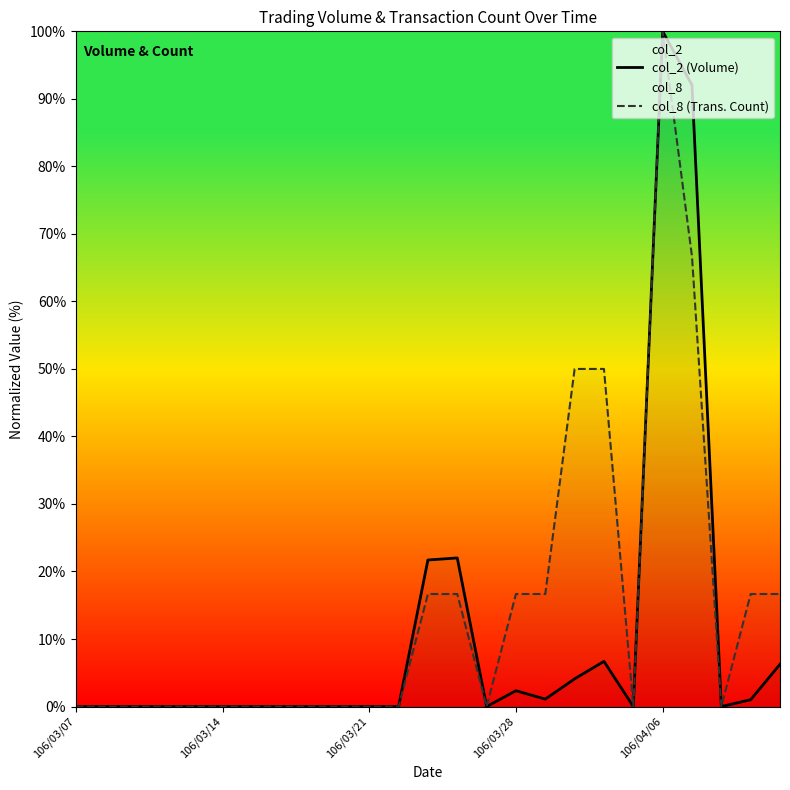

In col_8 (Trans. Count), how many points are higher than both neighbors (excluding endpoints)?

1